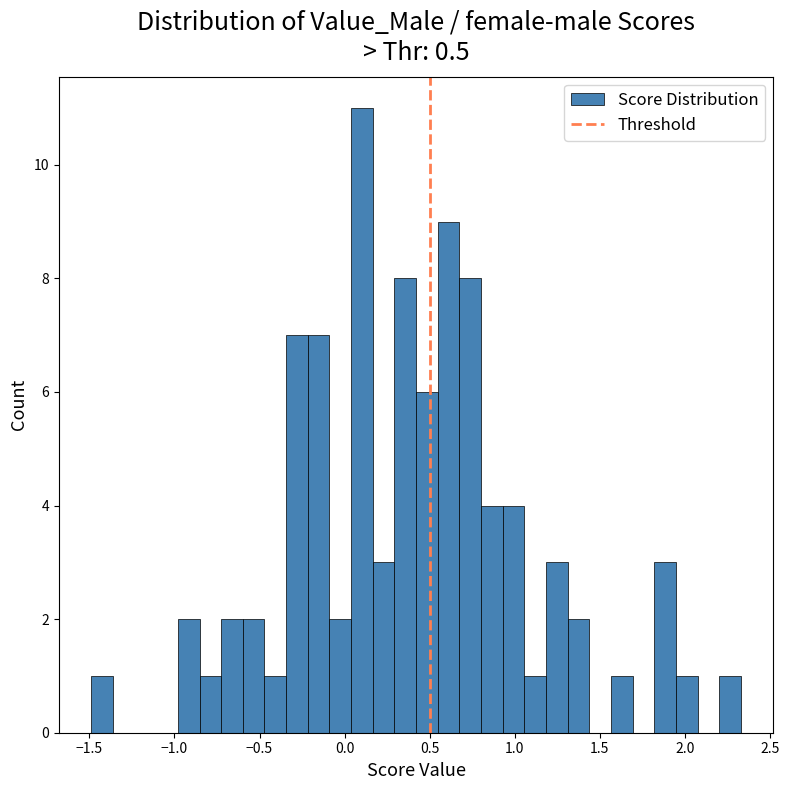

Around what value on the x-axis is the tallest bar? Give the approximate position of its centre, as read against the axis.

0.10